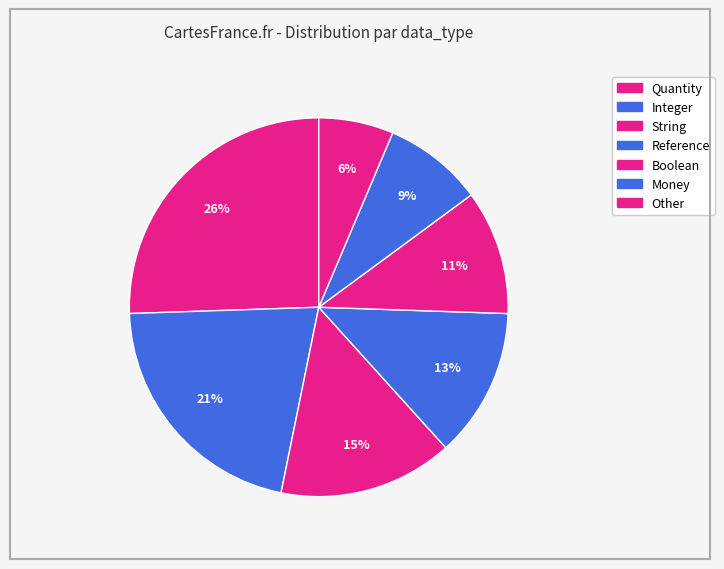

Count the number of slices in the pie.

7